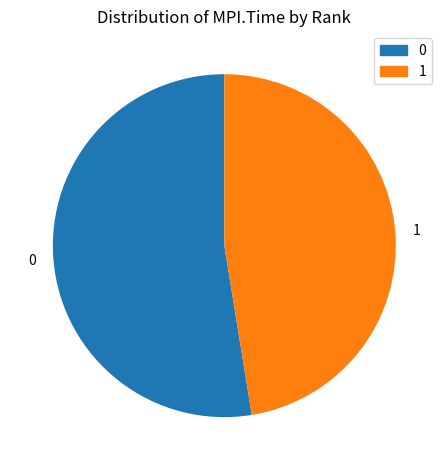

True or false: 0 accounts for 62% of the total.

False